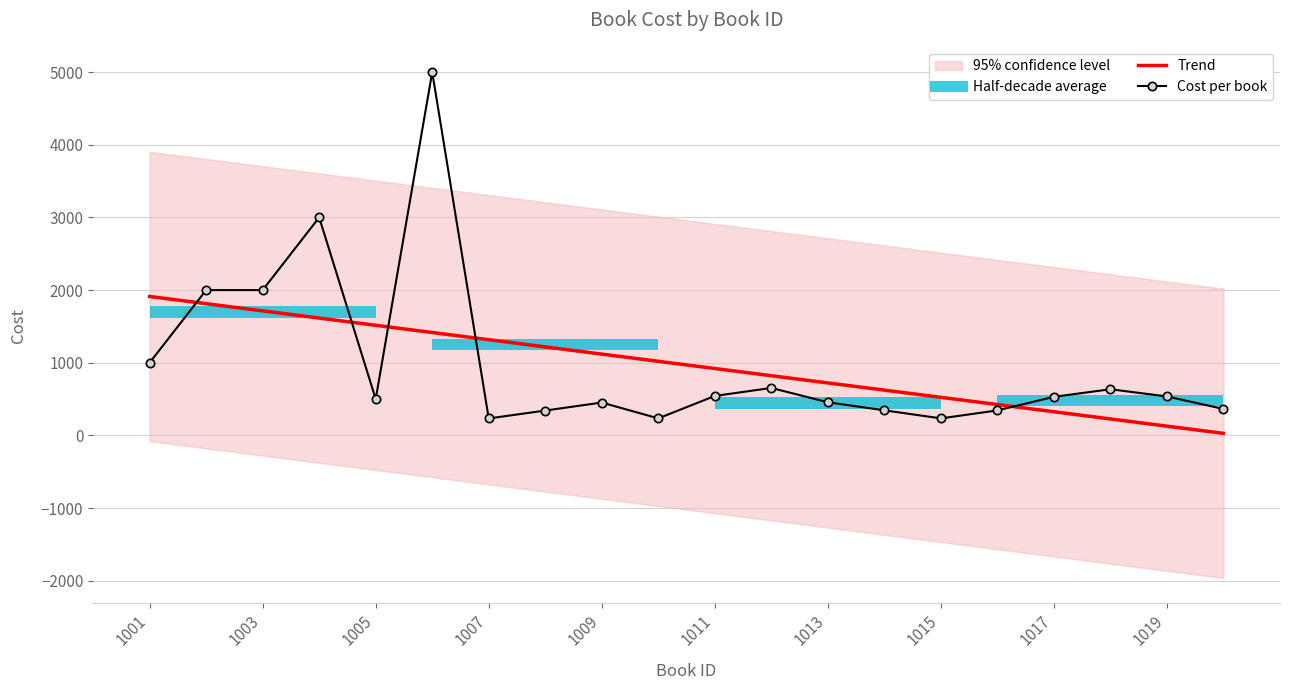

True or false: Trend and Cost per book cross at least once.

True